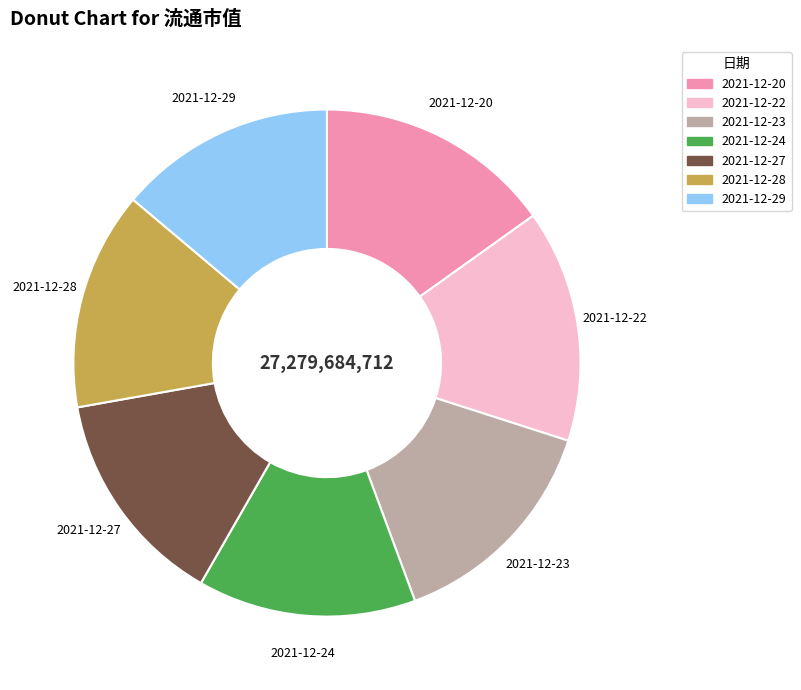

The 2021-12-28 slice represents 5% of the pie. True or false?

False